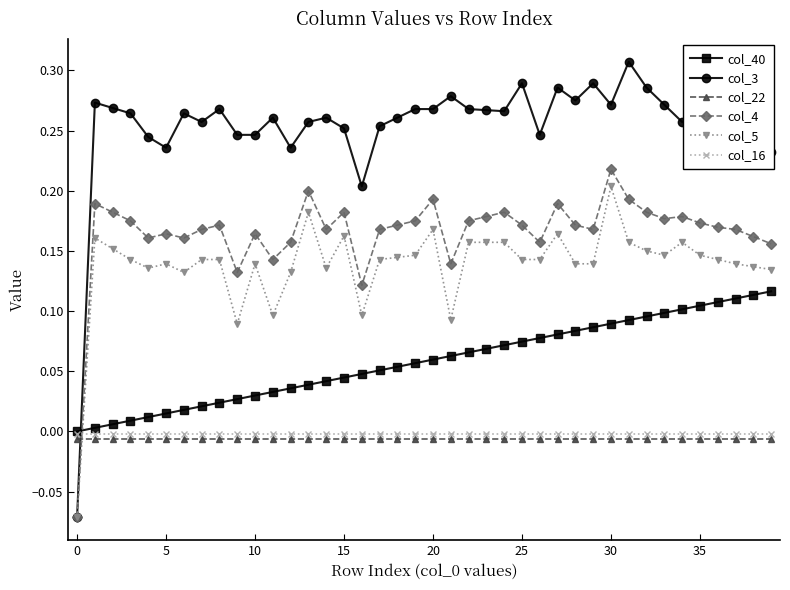

Which series has the largest total across all categories?

col_3